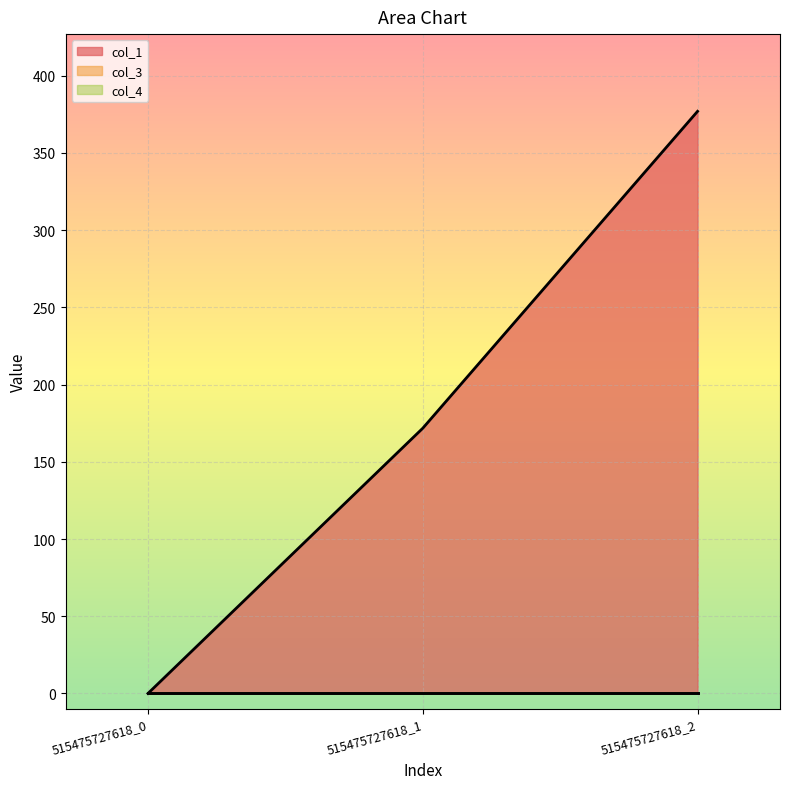

Which series has the largest range (max minus min)?

col_1